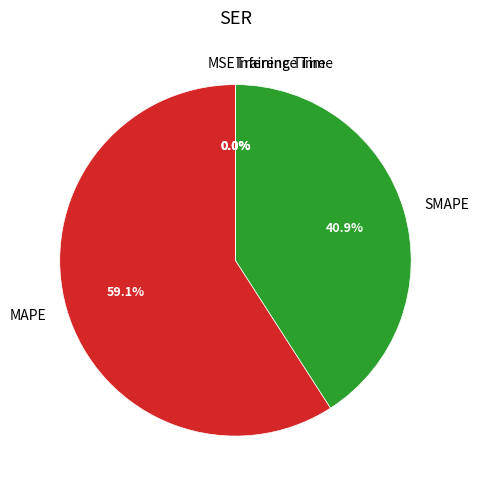

Which slice is the largest?

MAPE